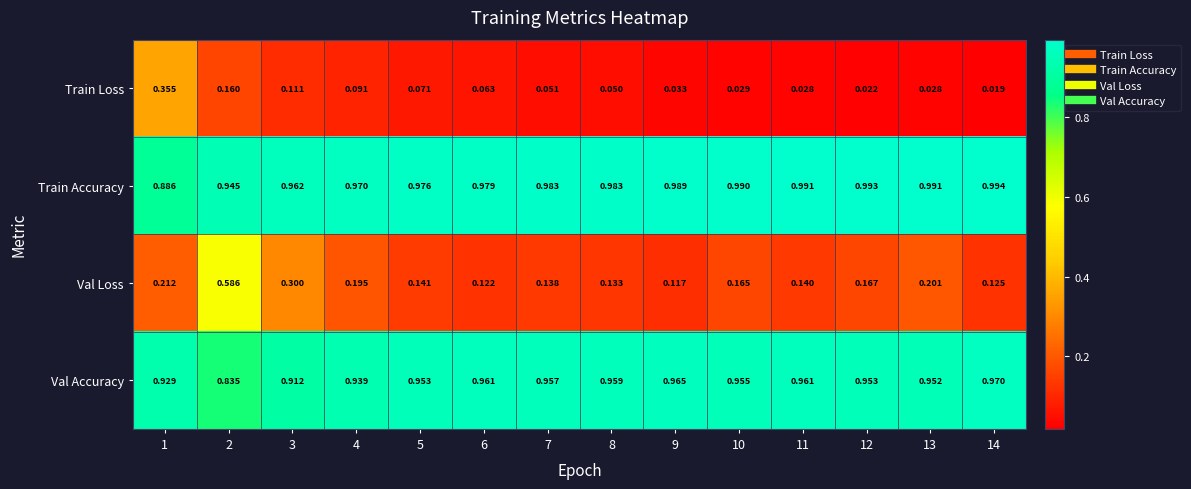

Which series has the largest range (max minus min)?

Val Loss